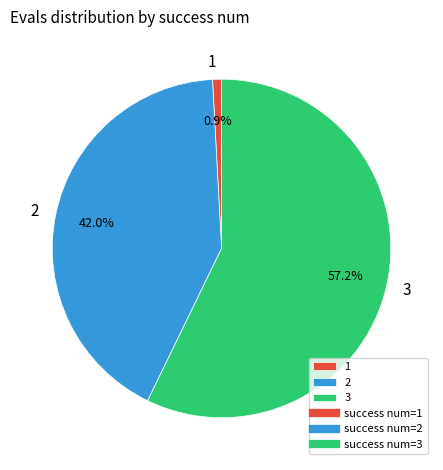

What percentage is the 3 slice, to the nearest percent?

57%